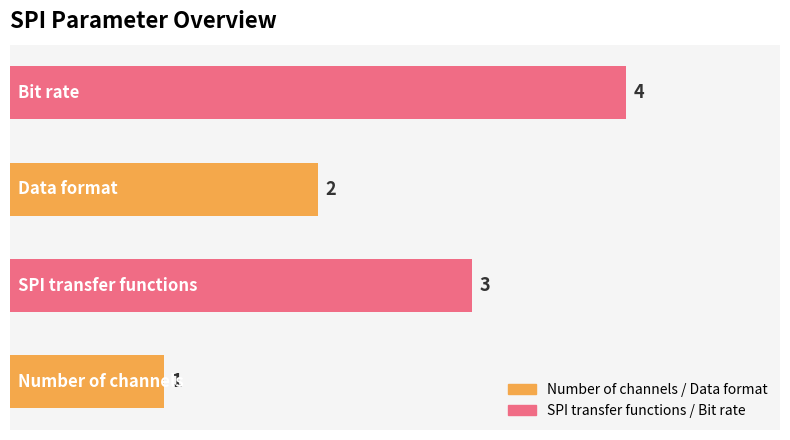

Are the bars grouped side by side (vs. stacked)?

No